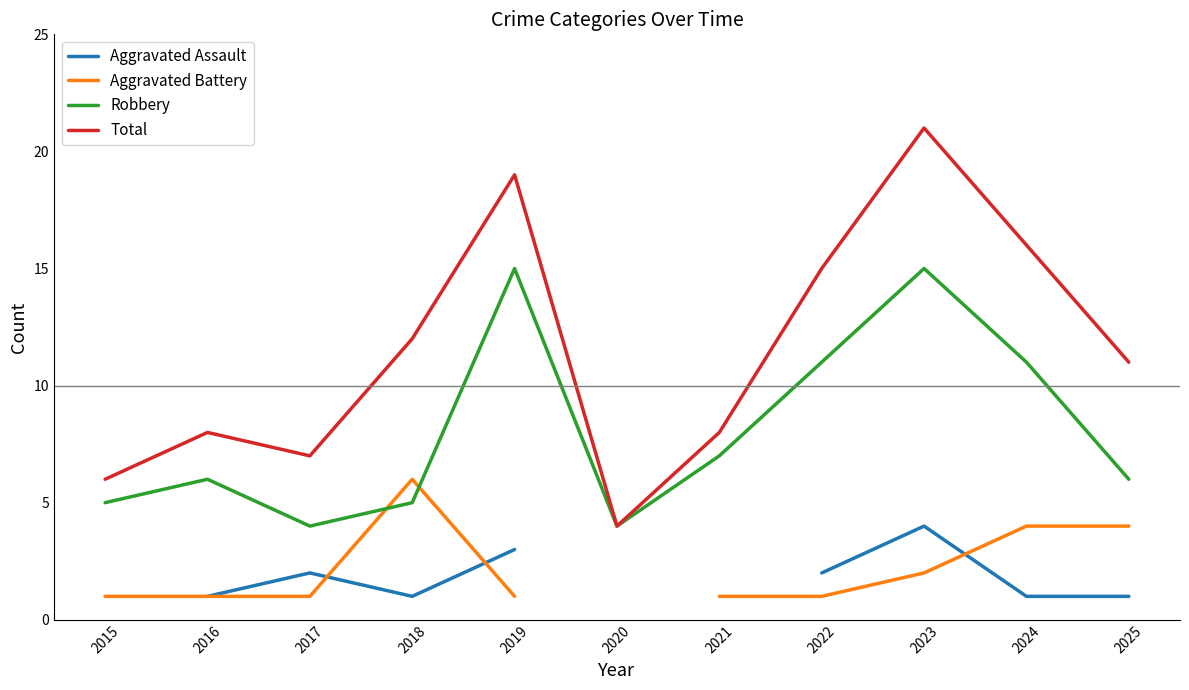

Where is the first local maximum for Total?

2016